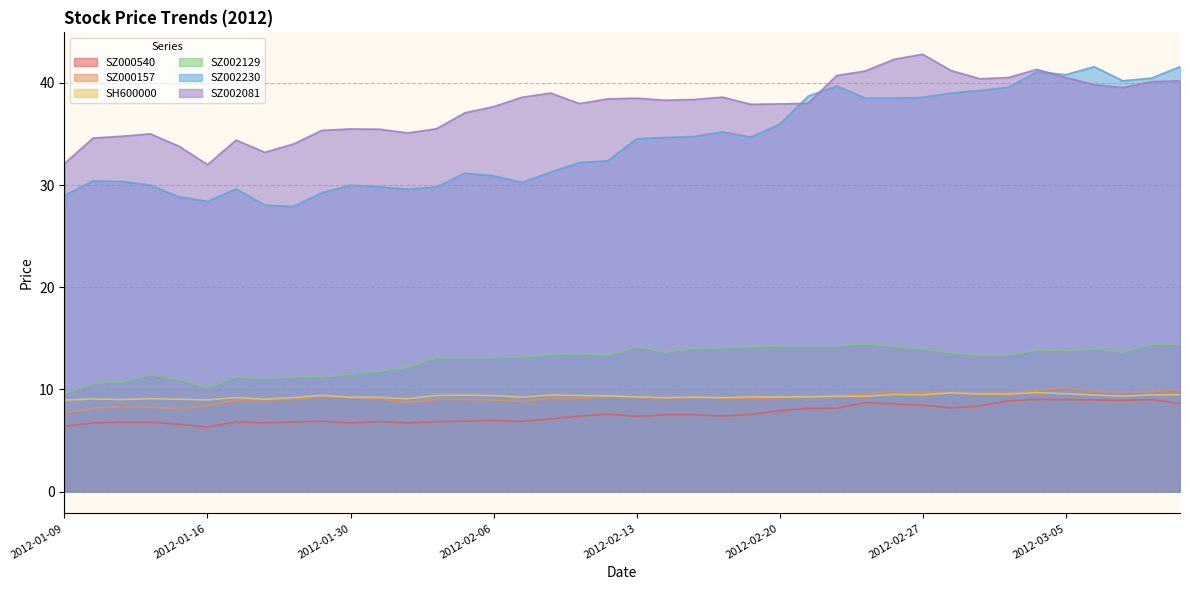

True or false: SZ002230 and SZ000157 intersect in this chart.

False